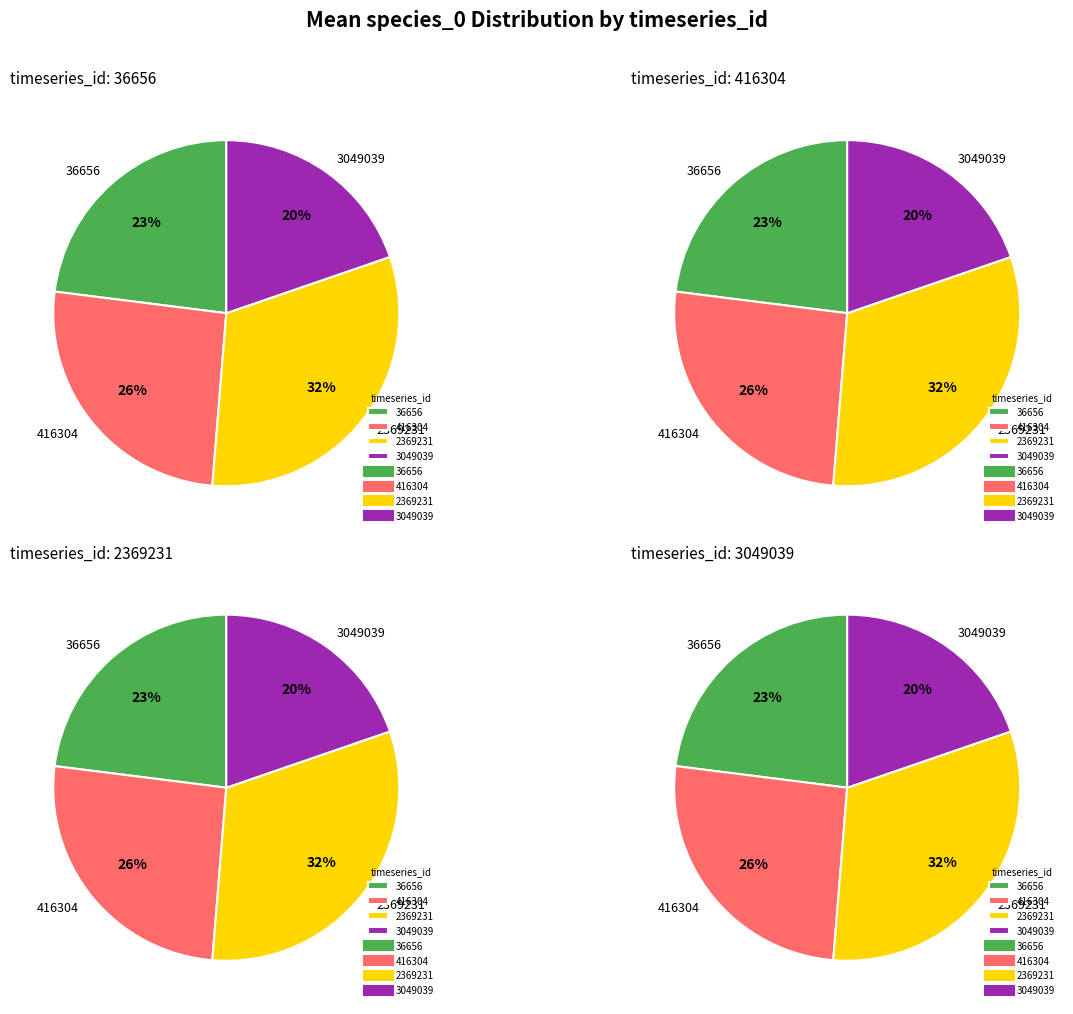

To the nearest percent, what is the difference between the largest and smallest slice percentages?

12%